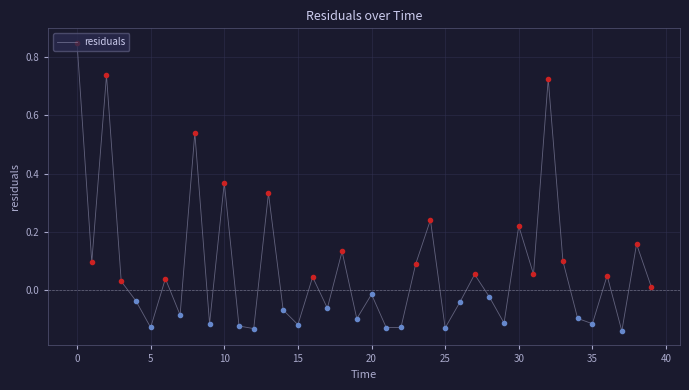

What is the difference between the maximum and minimum values?

1.0